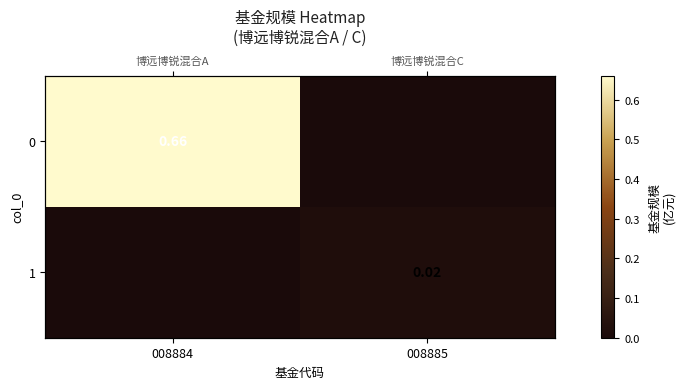

What is the sum of all 0 values?

0.7